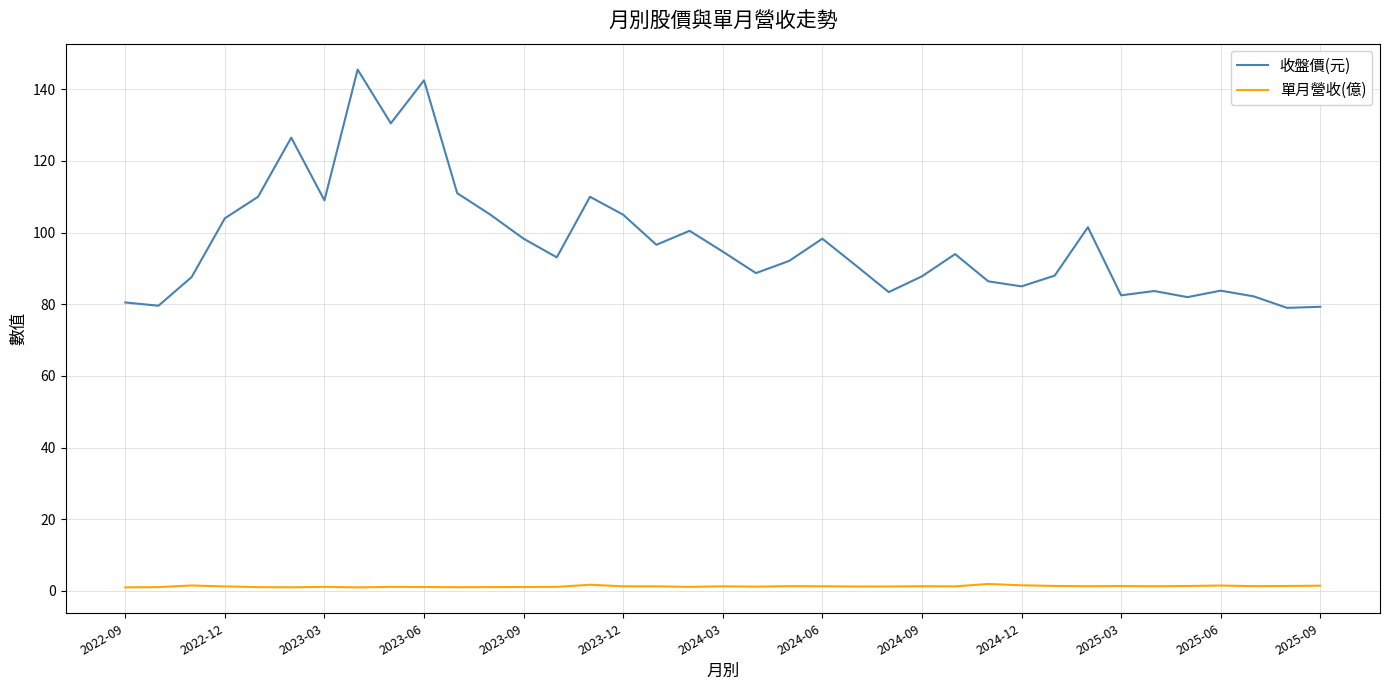

List the series in order of their overall mean, highest first.

收盤價(元), 單月營收(億)